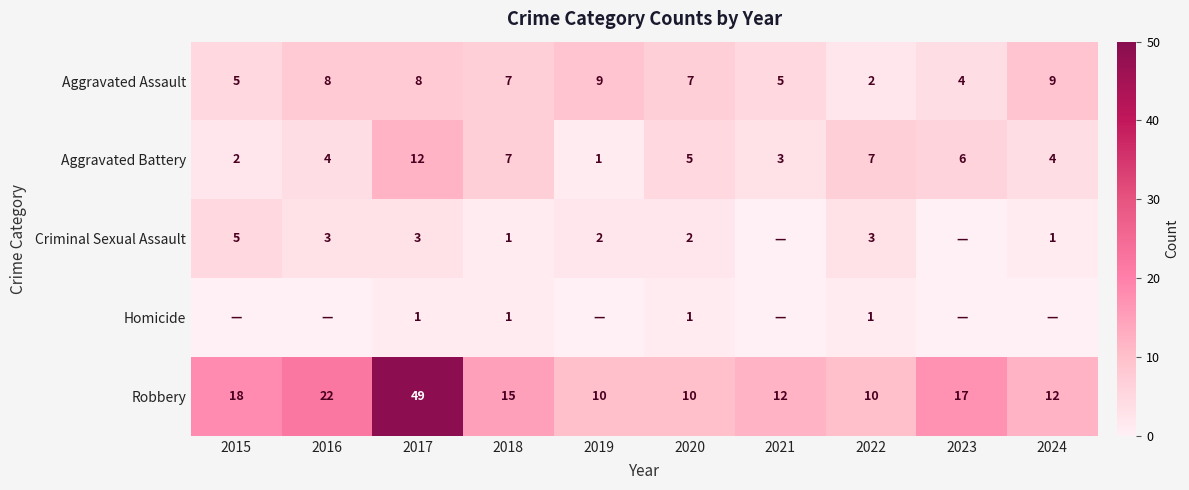

What is the difference between the maximum and minimum values in the Aggravated Assault series?

7